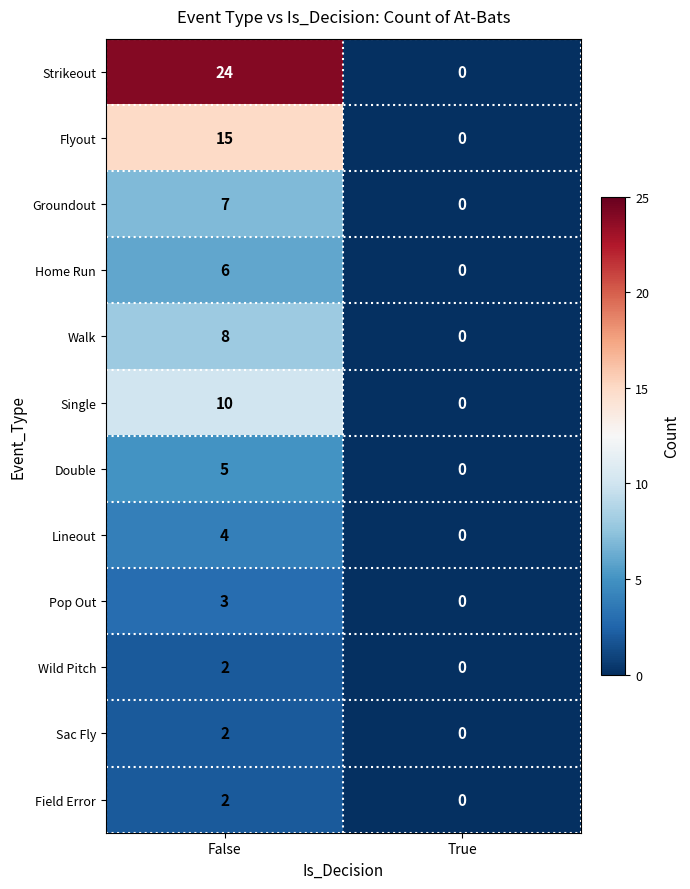

Rank the categories by Home Run value from lowest to highest.

True, False